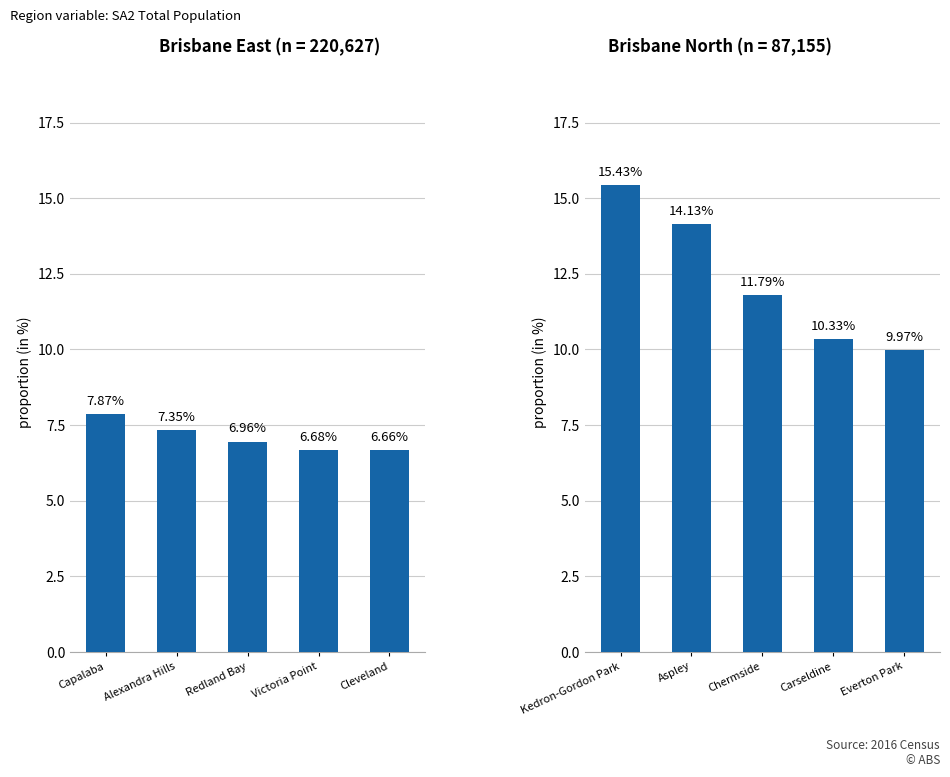

What is the label of the 4th bar from the left?

Victoria Point